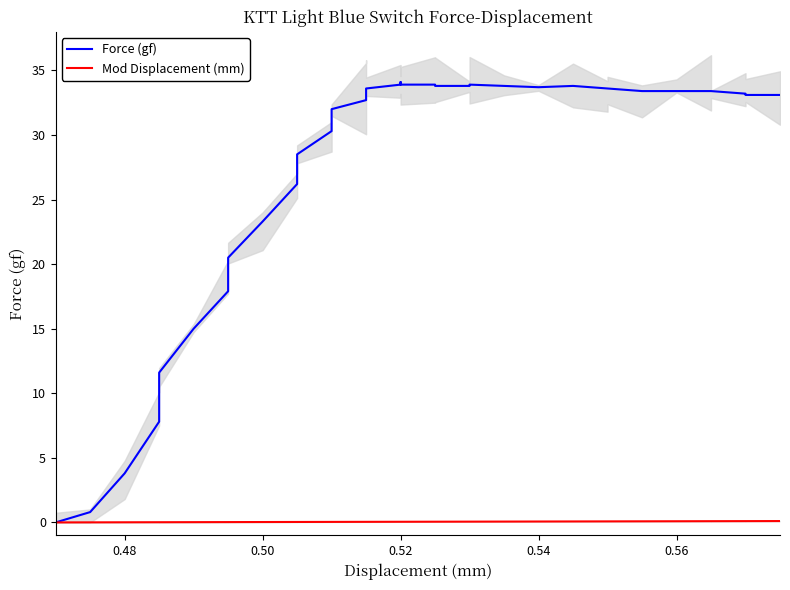

True or false: Mod Displacement (mm) and Force (gf) cross at least once.

False